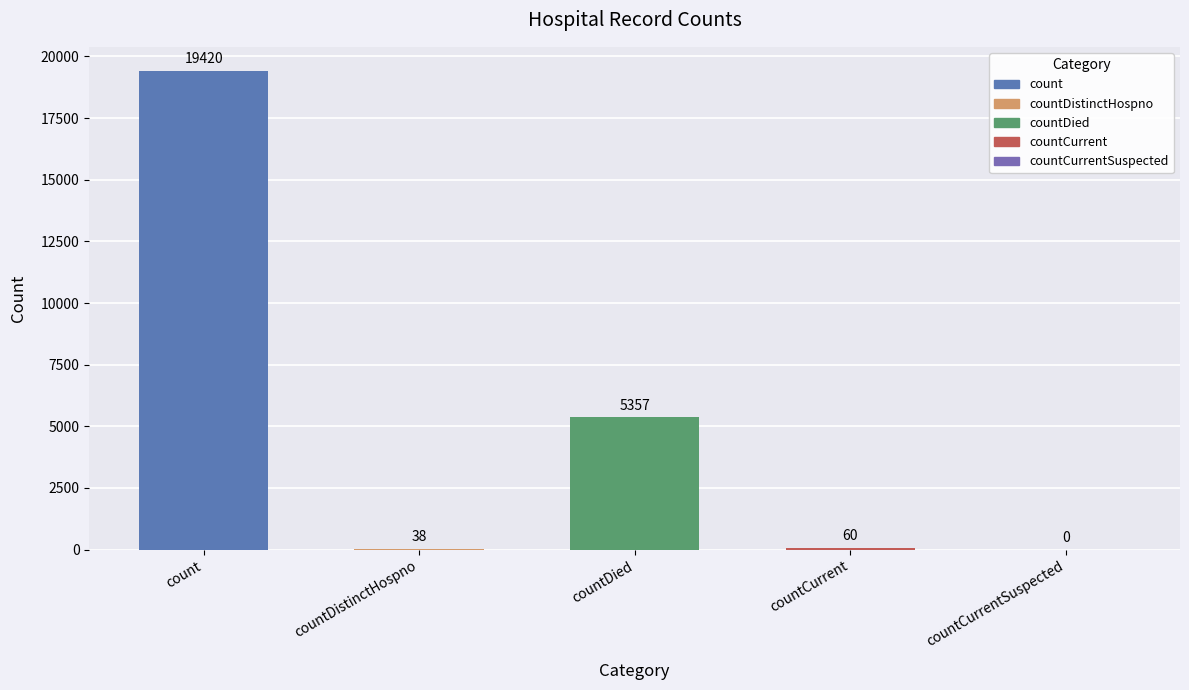

Is it true that the value at count is 33871?

False